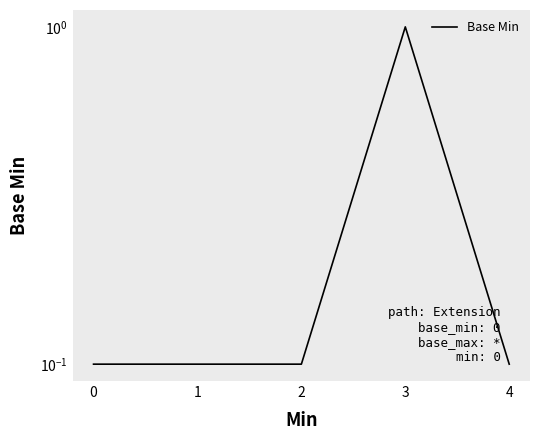

How many lines are shown in the chart?

1